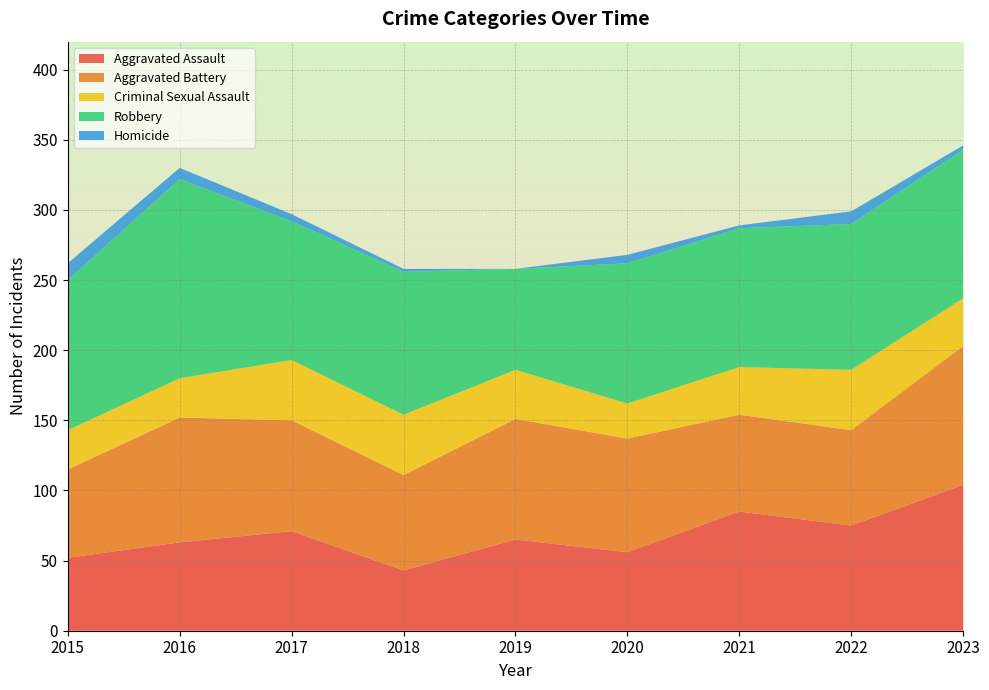

Reading left to right, list all the values displayed in this chart.

Aggravated Assault: 2015=52	2016=63	2017=71	2018=43	2019=65	2020=56	2021=85	2022=75	2023=104
Aggravated Battery: 2015=63	2016=89	2017=79	2018=68	2019=86	2020=81	2021=69	2022=68	2023=99
Criminal Sexual Assault: 2015=28	2016=28	2017=43	2018=43	2019=35	2020=25	2021=34	2022=43	2023=34
Robbery: 2015=107	2016=142	2017=99	2018=102	2019=72	2020=100	2021=99	2022=104	2023=106
Homicide: 2015=12	2016=8	2017=5	2018=2	2019=0	2020=6	2021=2	2022=9	2023=3